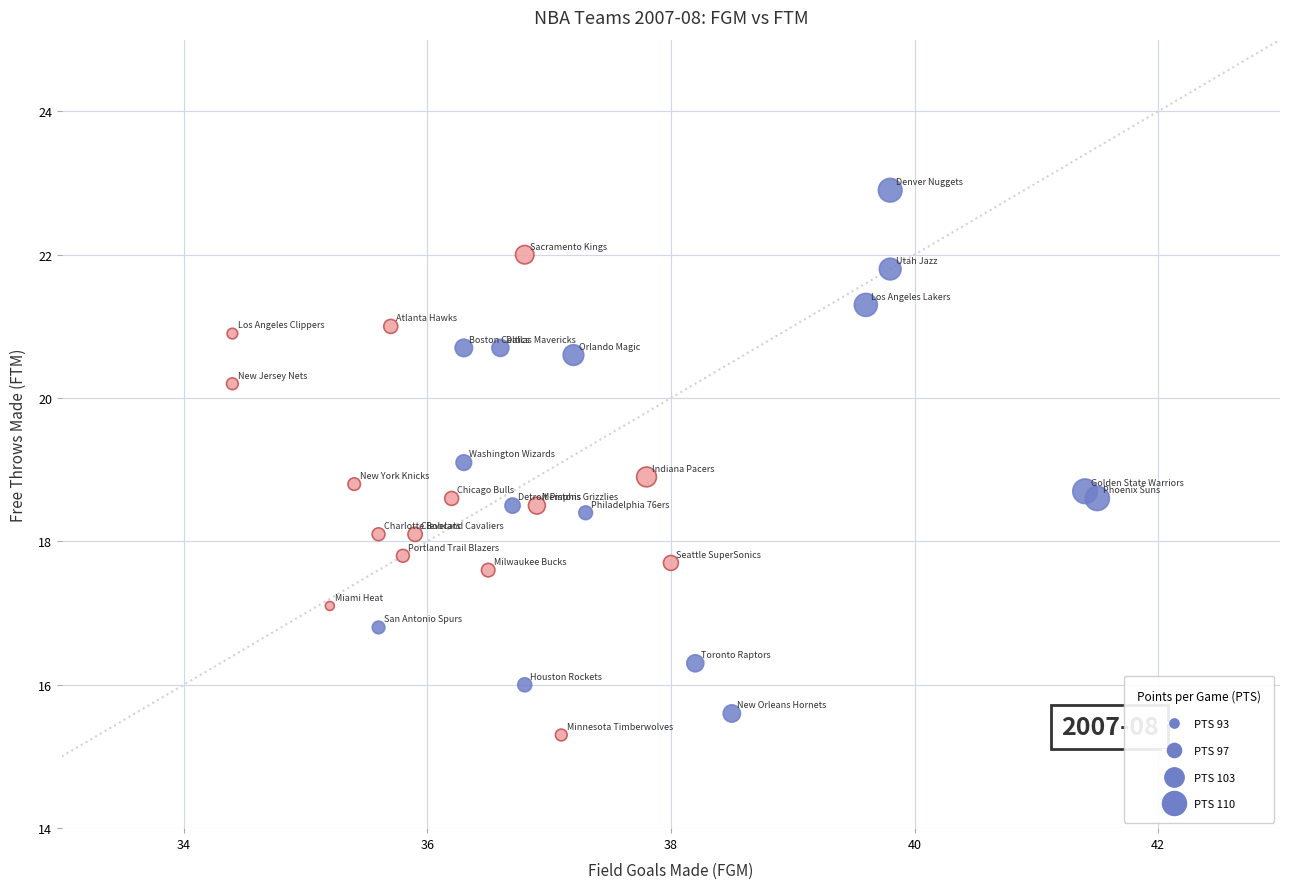

What is the range of Y values (max minus min)?

7.6